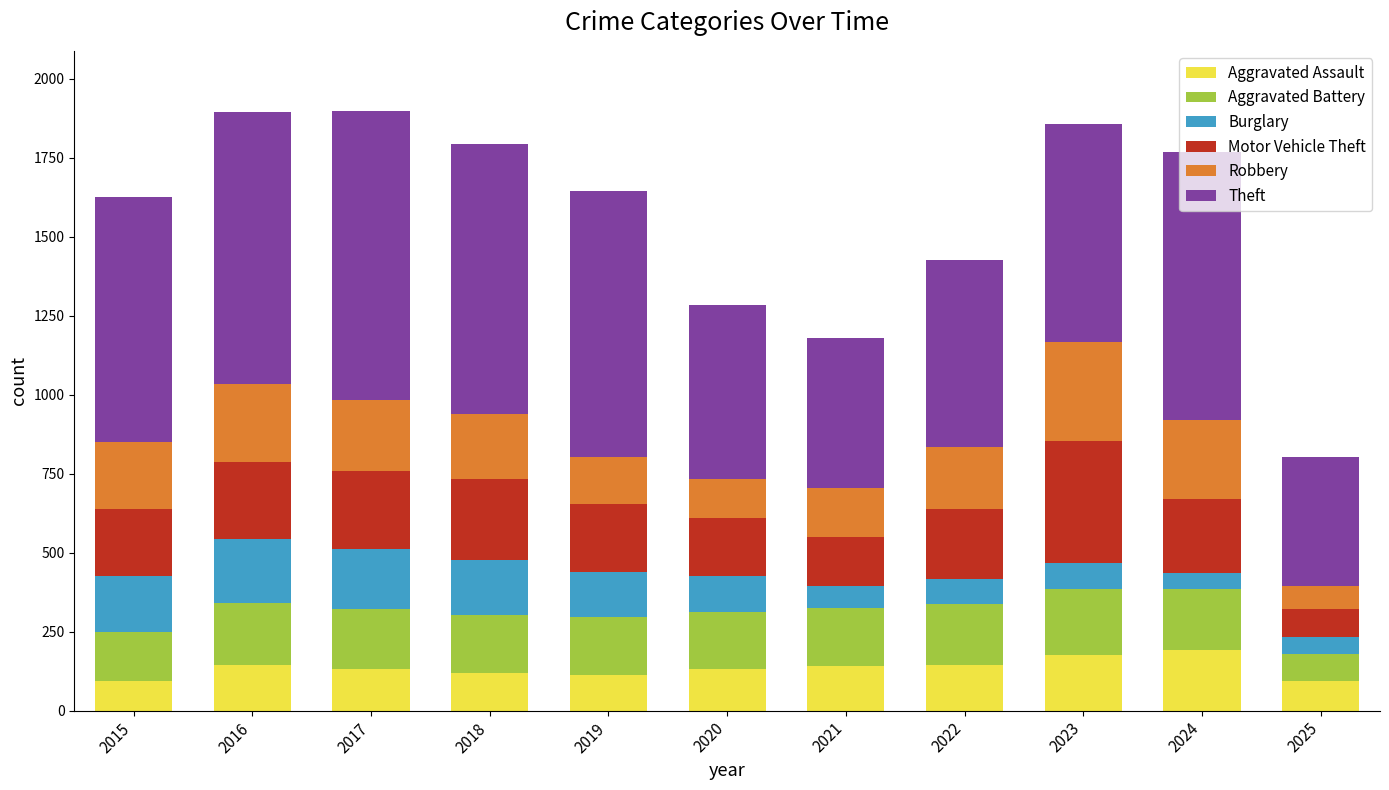

What is the highest value of the Aggravated Assault series?

191